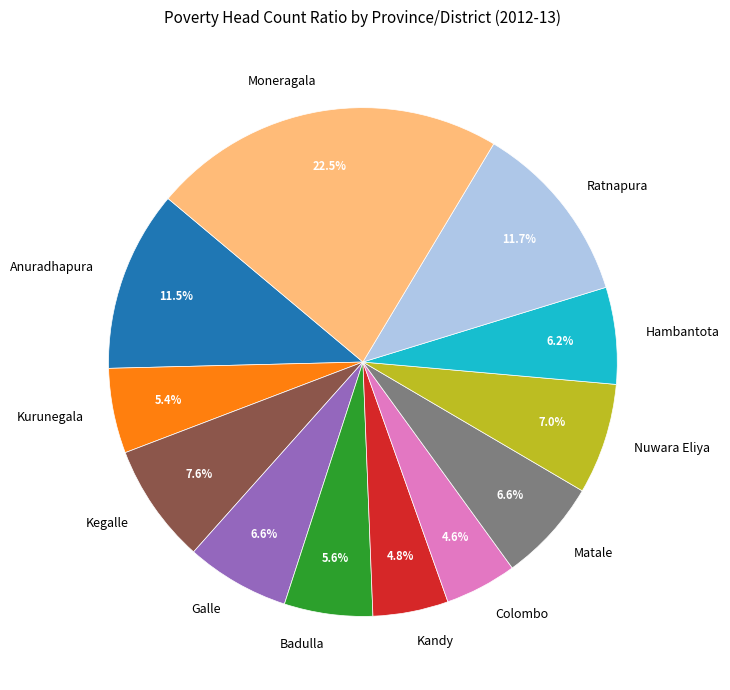

To the nearest percent, what percentage of the pie is Badulla?

6%